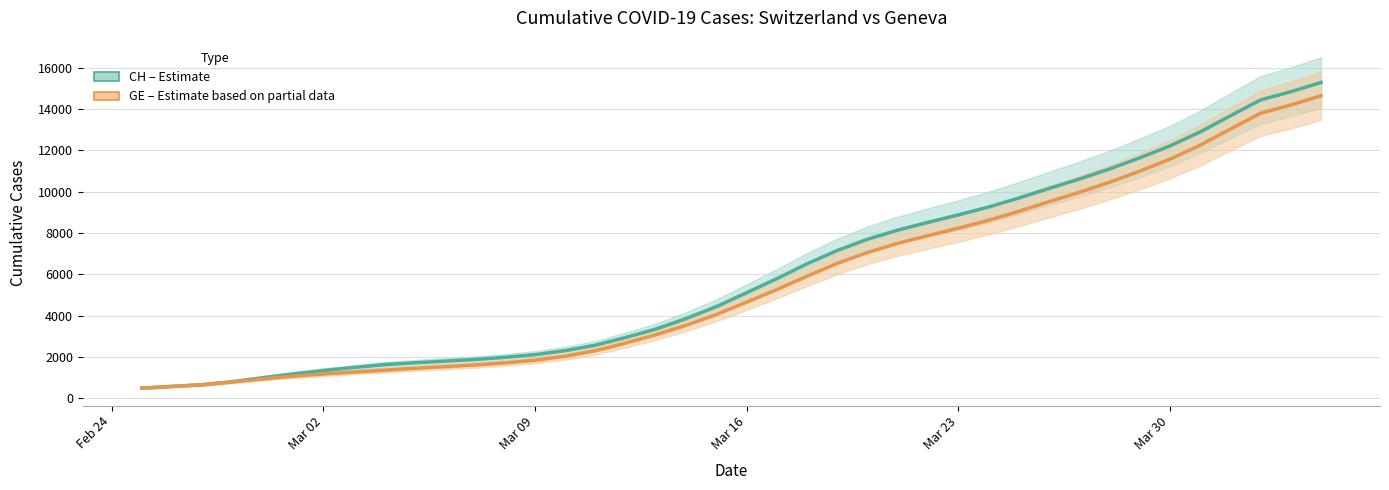

True or false: GE (Estimate based on partial data) has a value of 3416.0 at 22.

False